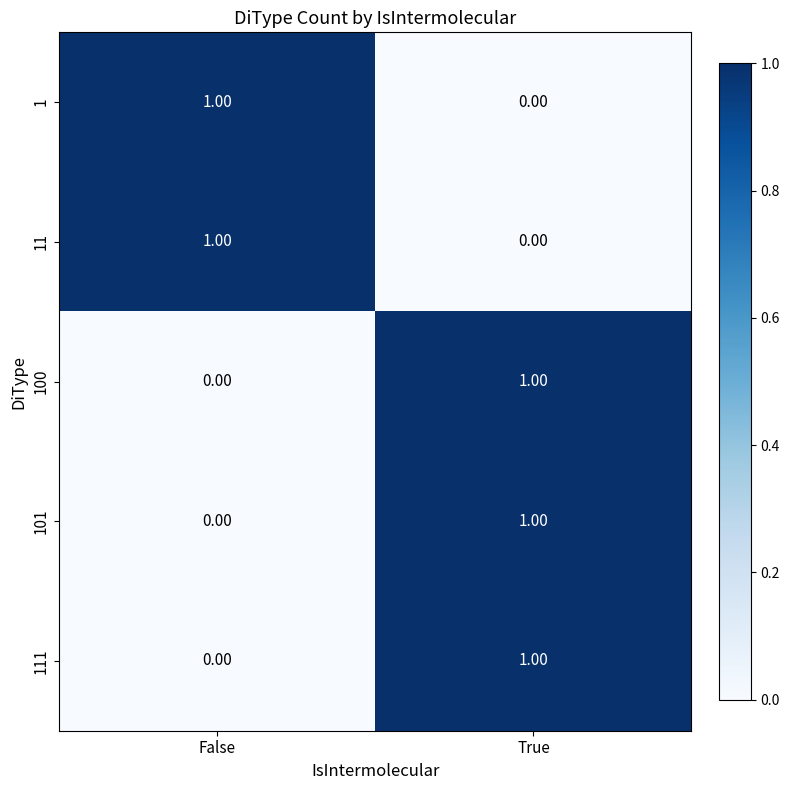

Where is 100 nearest to the value 0?

False